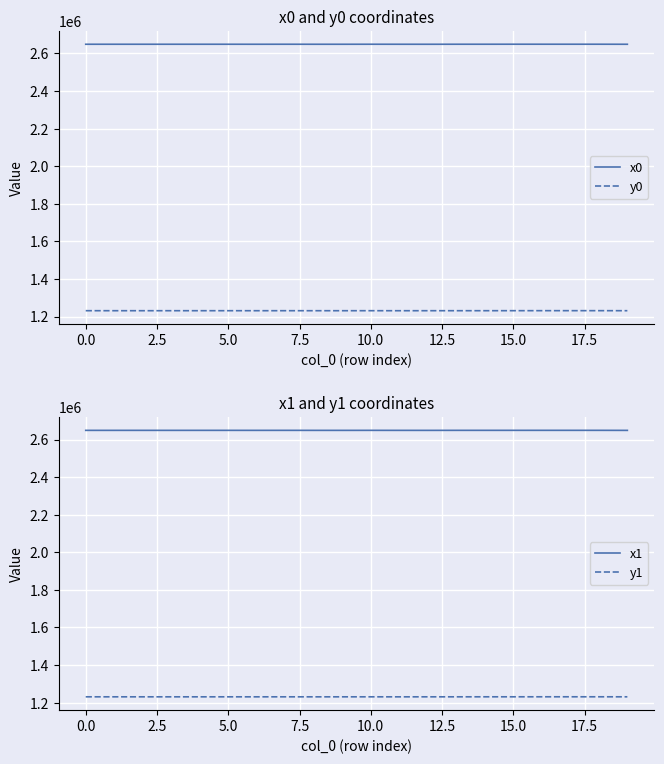

True or false: y0 and x0 intersect in this chart.

False